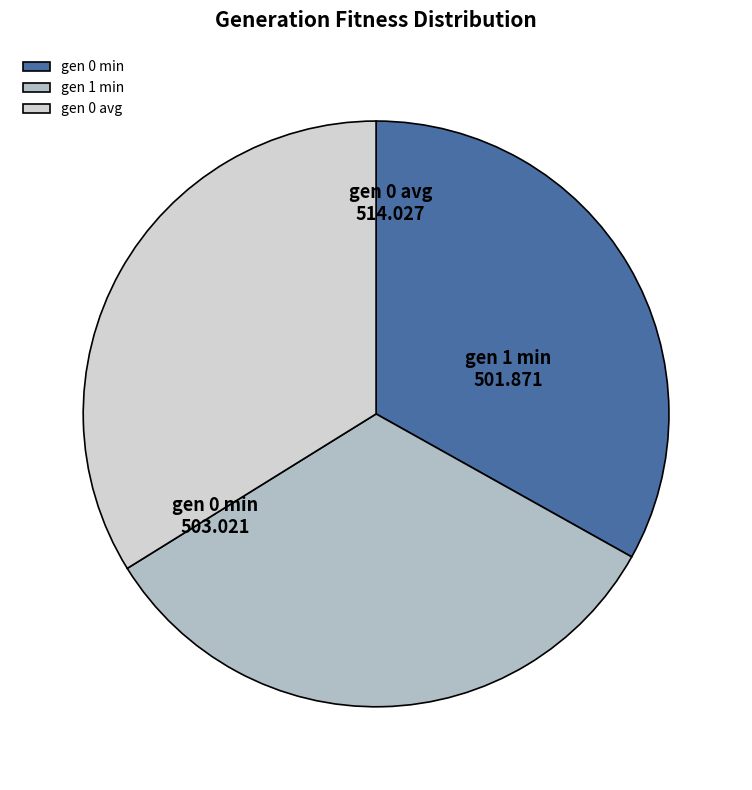

Is it true that gen 0 min is 33% of the pie?

True